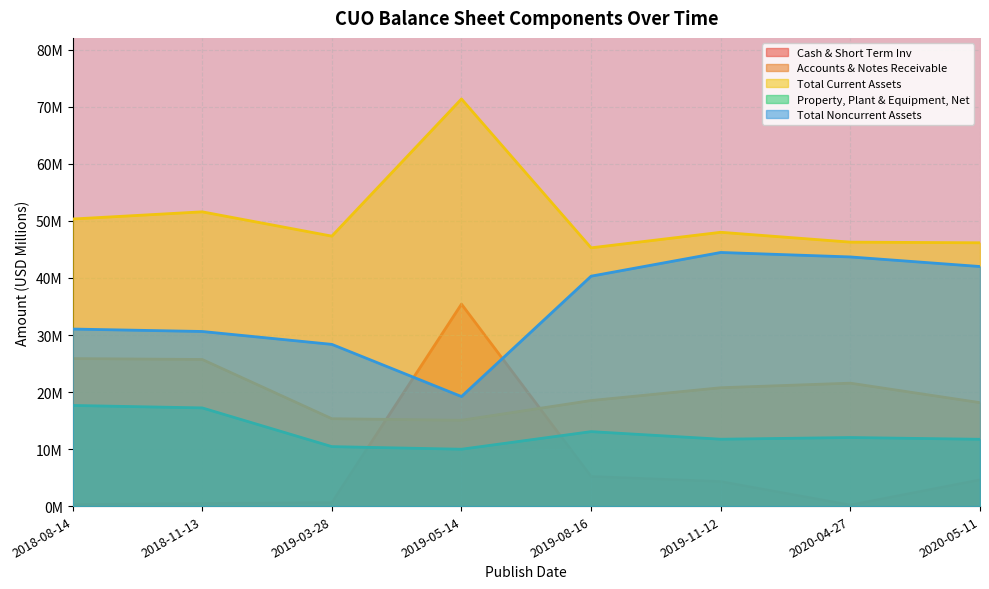

At which label does Total Noncurrent Assets first exceed 40?

2019-08-16